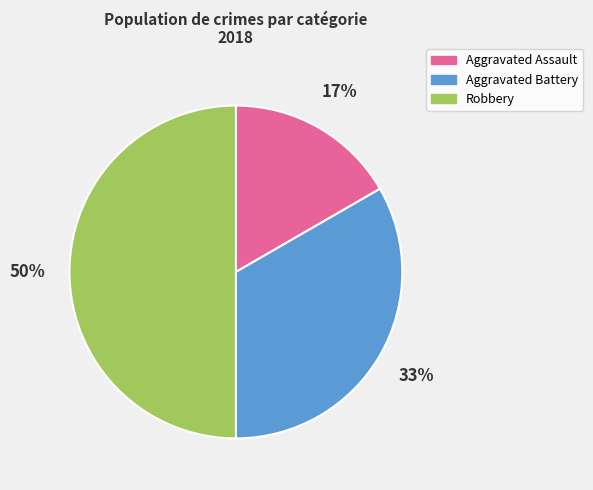

The Aggravated Assault slice represents 30% of the pie. True or false?

False